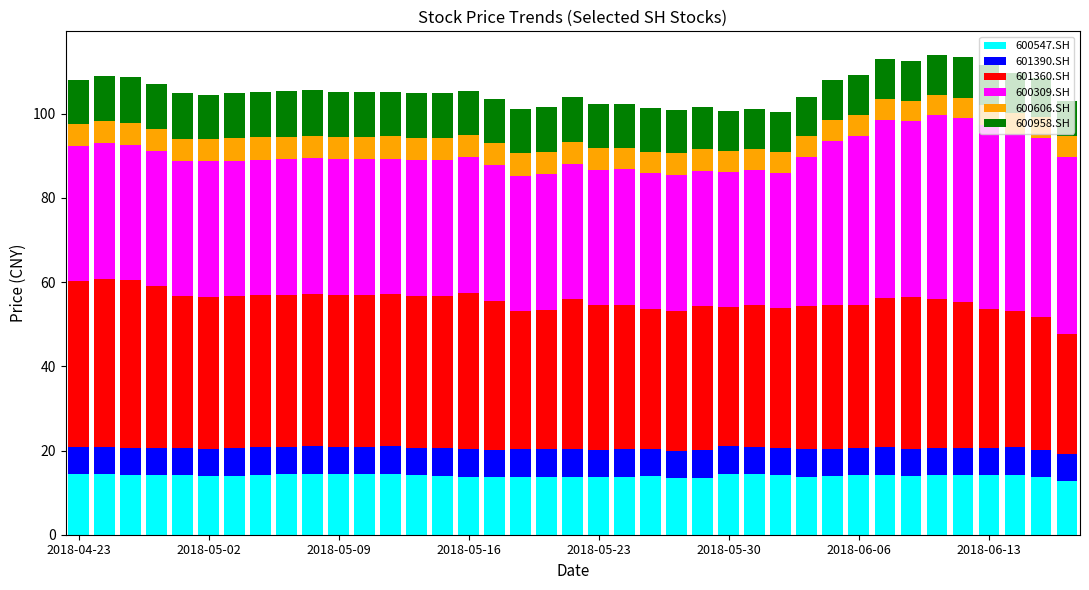

What is the maximum value for 600547.SH?

14.5